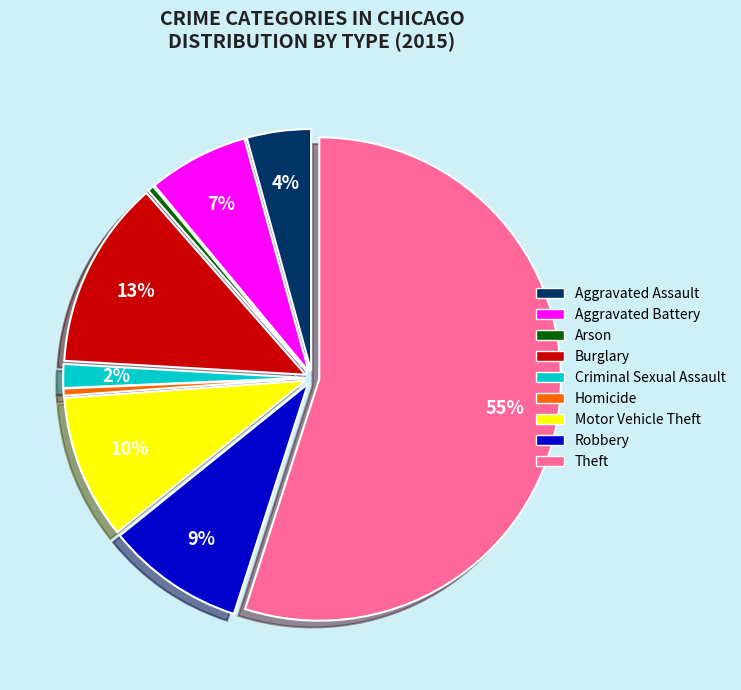

Which has a higher value, Aggravated Battery or Criminal Sexual Assault?

Aggravated Battery